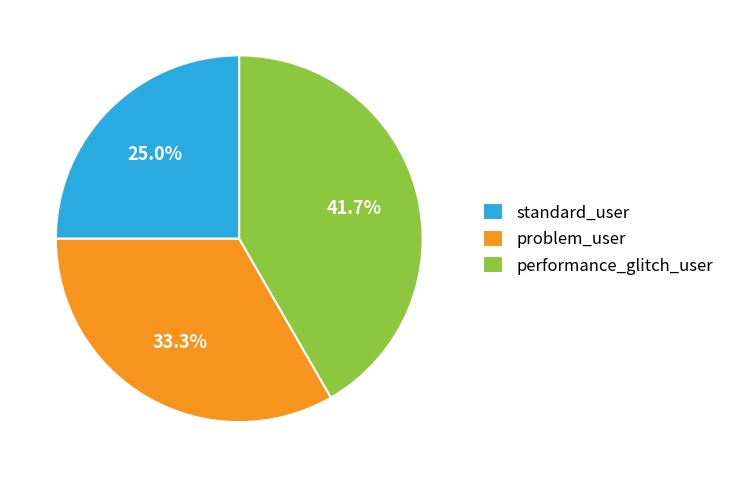

How many segments does this pie chart have?

3